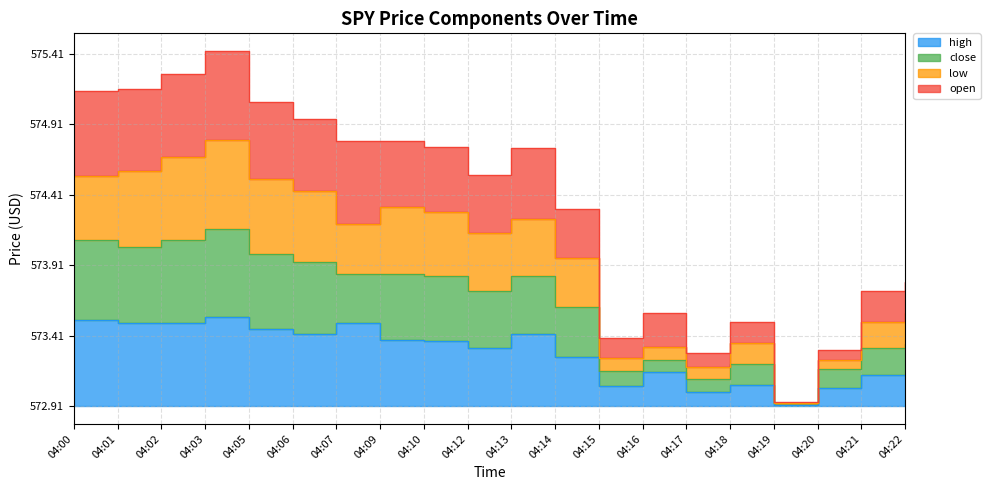

What is the value of the close point at the 20th from the left?

0.7